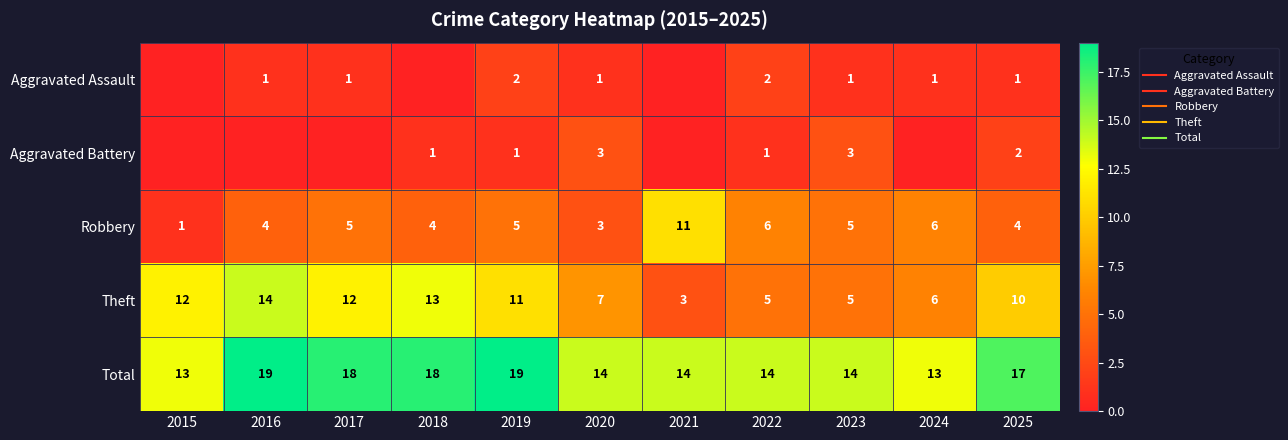

How many distinct data groups are displayed?

5